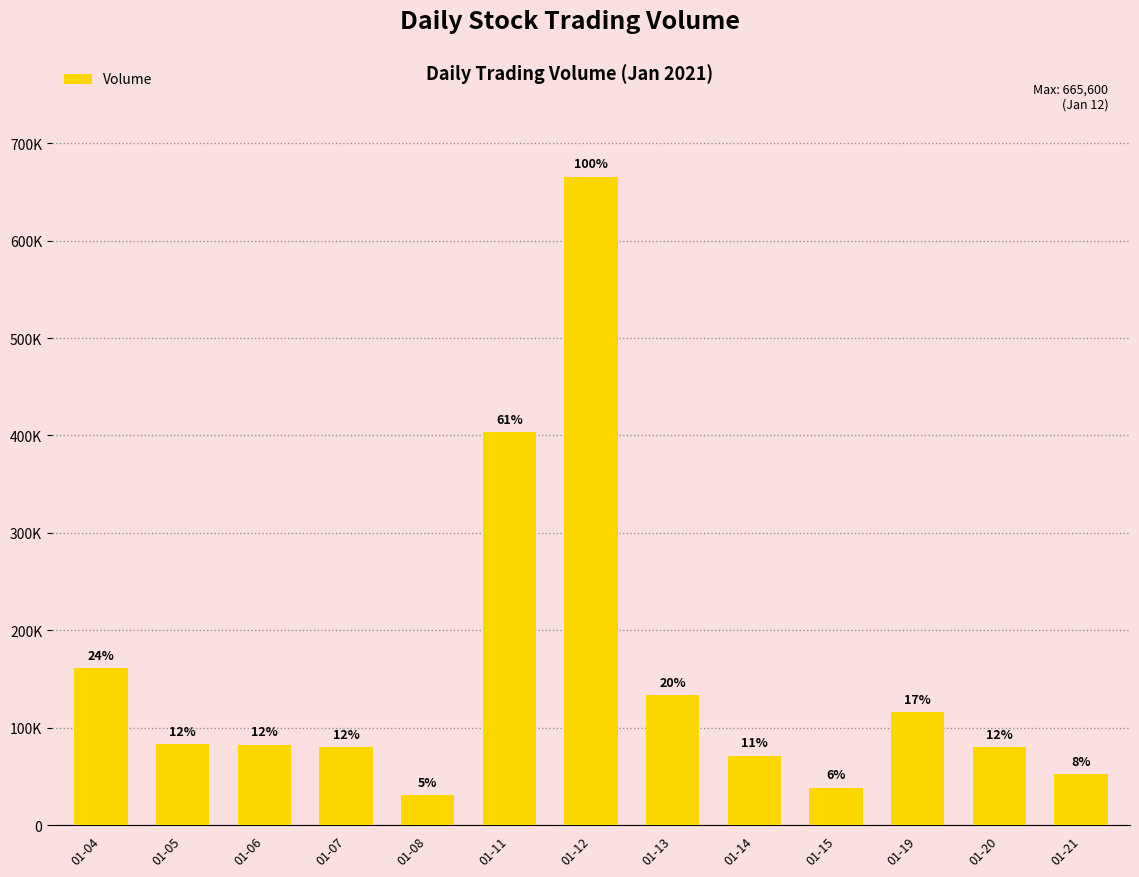

Read the value at 01-21, to the nearest 50.

52500